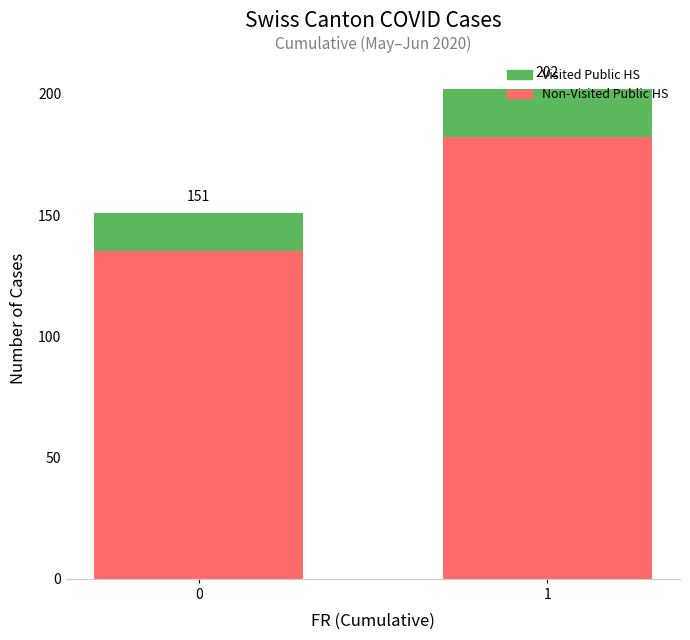

What is the value of the Visited Public HS bar at the 1st from the left?

16